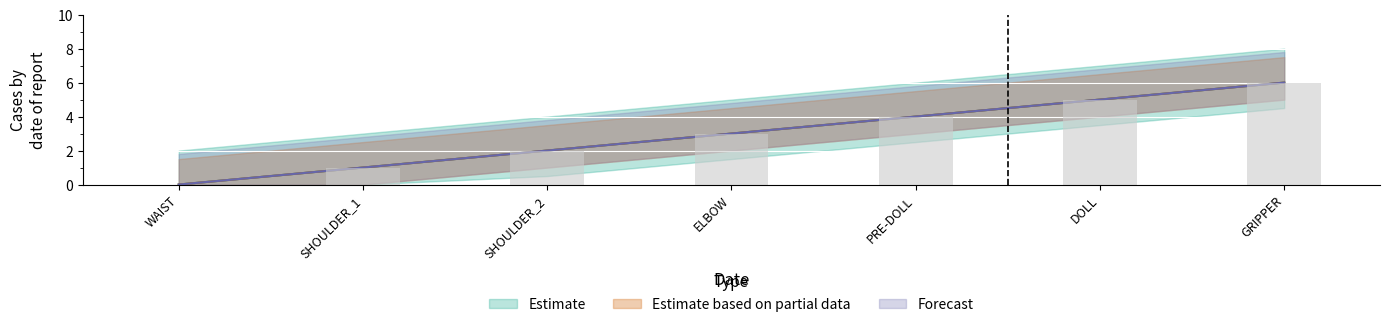

What is the label of the 2nd bar from the right?

DOLL